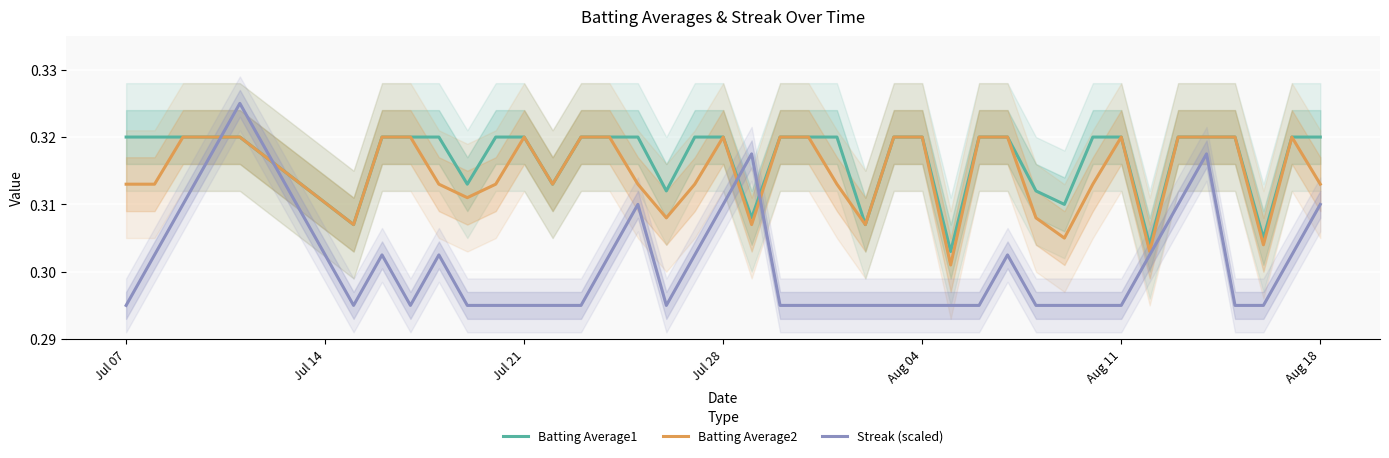

True or false: Batting Average1 and Streak (scaled) cross at least once.

True